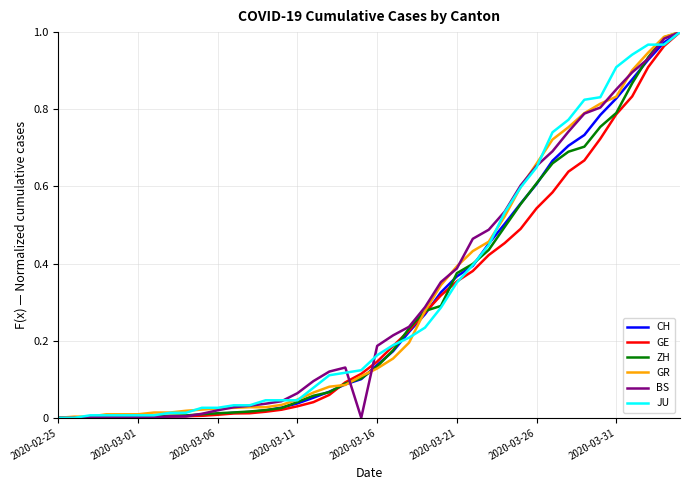

Does the chart display data point markers on the line(s)?

No